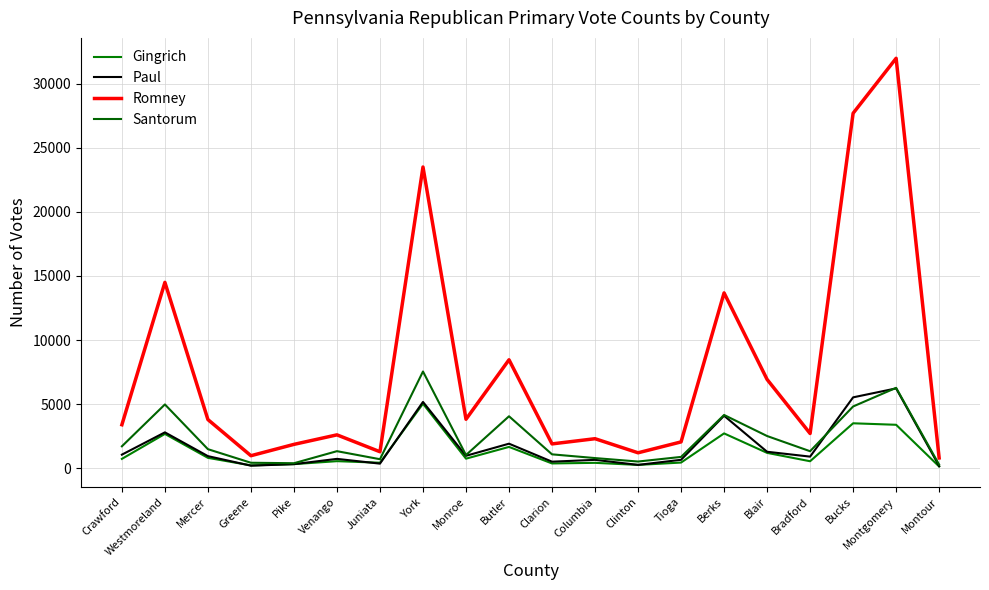

What is the difference between the second highest and second lowest values in the Santorum series?

5877